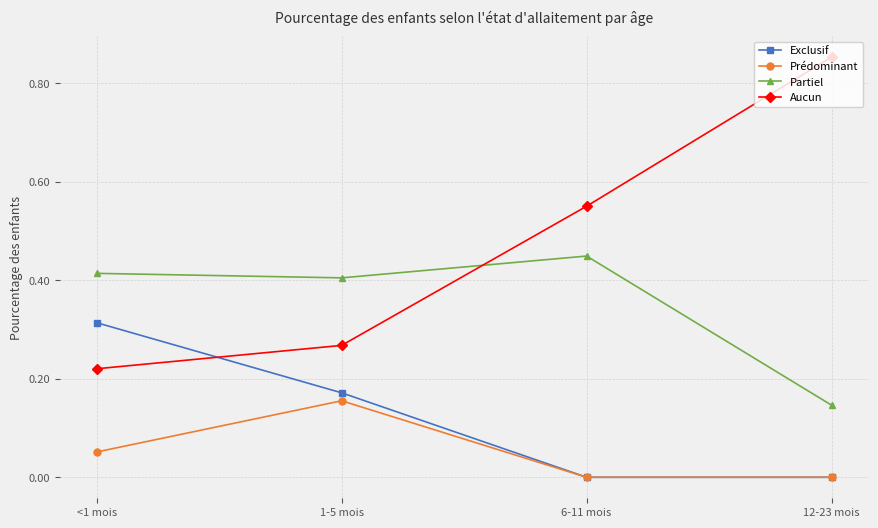

How many times do Partiel and Aucun cross each other?

1